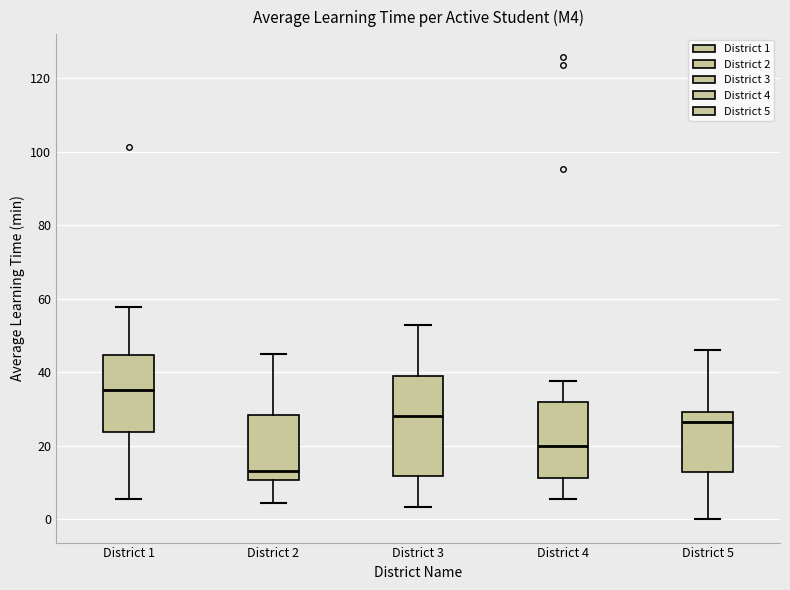

Reading left to right, read every box against the y-axis: the position of its median line, the range the box covers, and the ends of its whiskers. The values are not printed on the chart, so give them approximately, as read against the axis.

District 1: median 36, box 24 to 44, whiskers 6 to 58
District 2: median 14, box 10 to 28, whiskers 4 to 46
District 3: median 28, box 12 to 38, whiskers 4 to 52
District 4: median 20, box 12 to 32, whiskers 6 to 38
District 5: median 26, box 14 to 30, whiskers 0 to 46